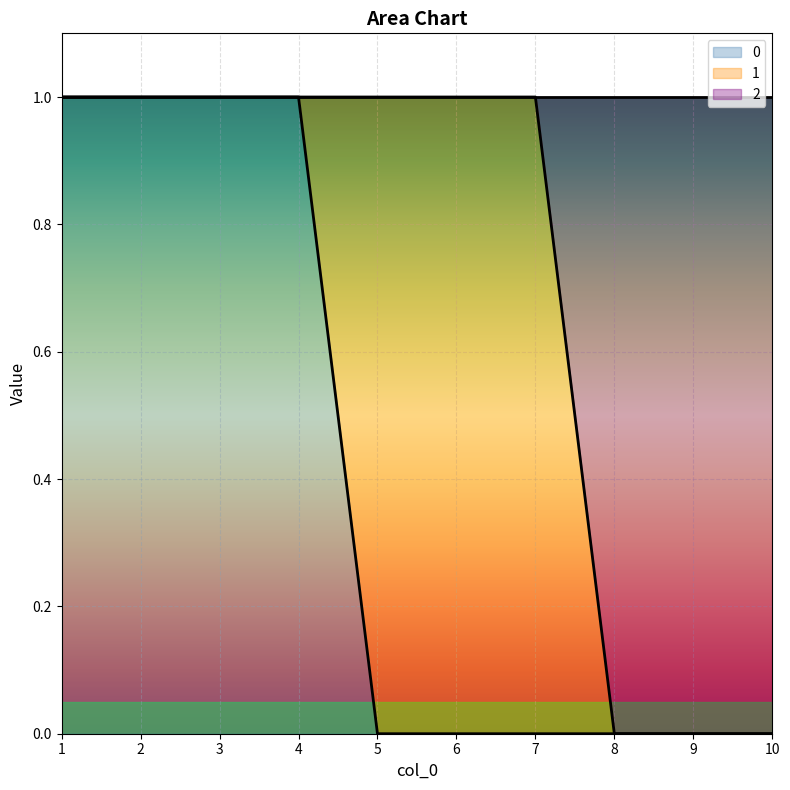

What is the value of the 2 point at the 7th from the left?

1